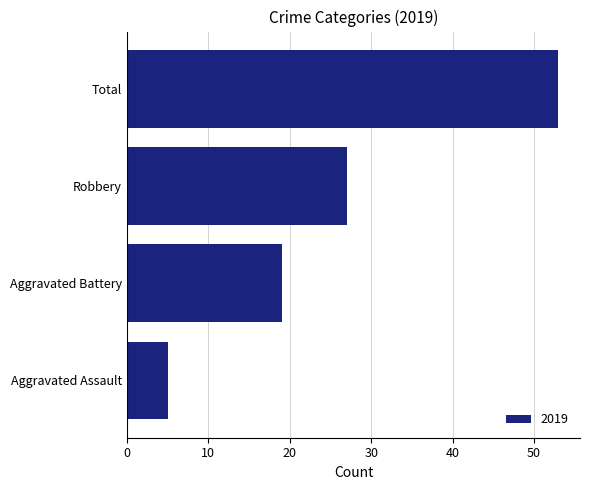

What is the smallest value displayed?

5